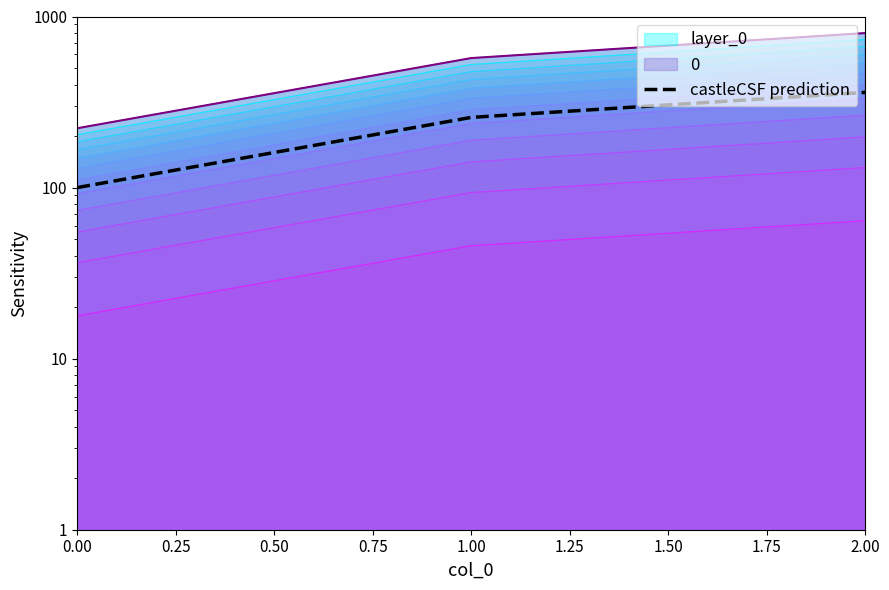

What is the ratio of the value at 1.00 to the value at 0.00?

2.6